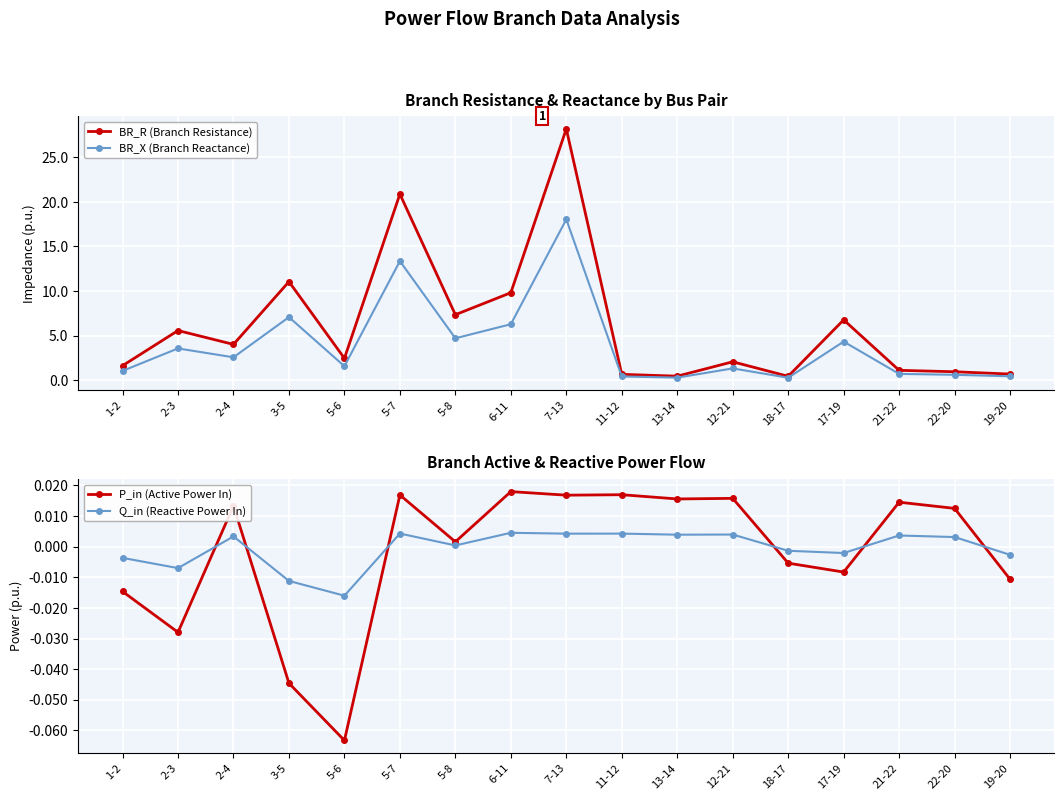

At how many categories does at least one series exceed 18?

2